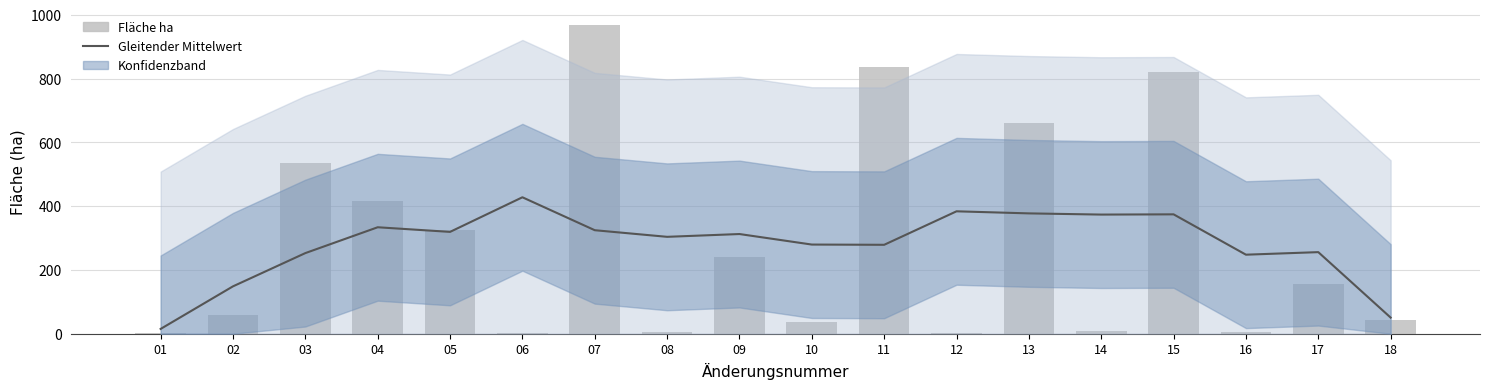

What is the difference between the Fläche ha values at 06 and 15?

820.0